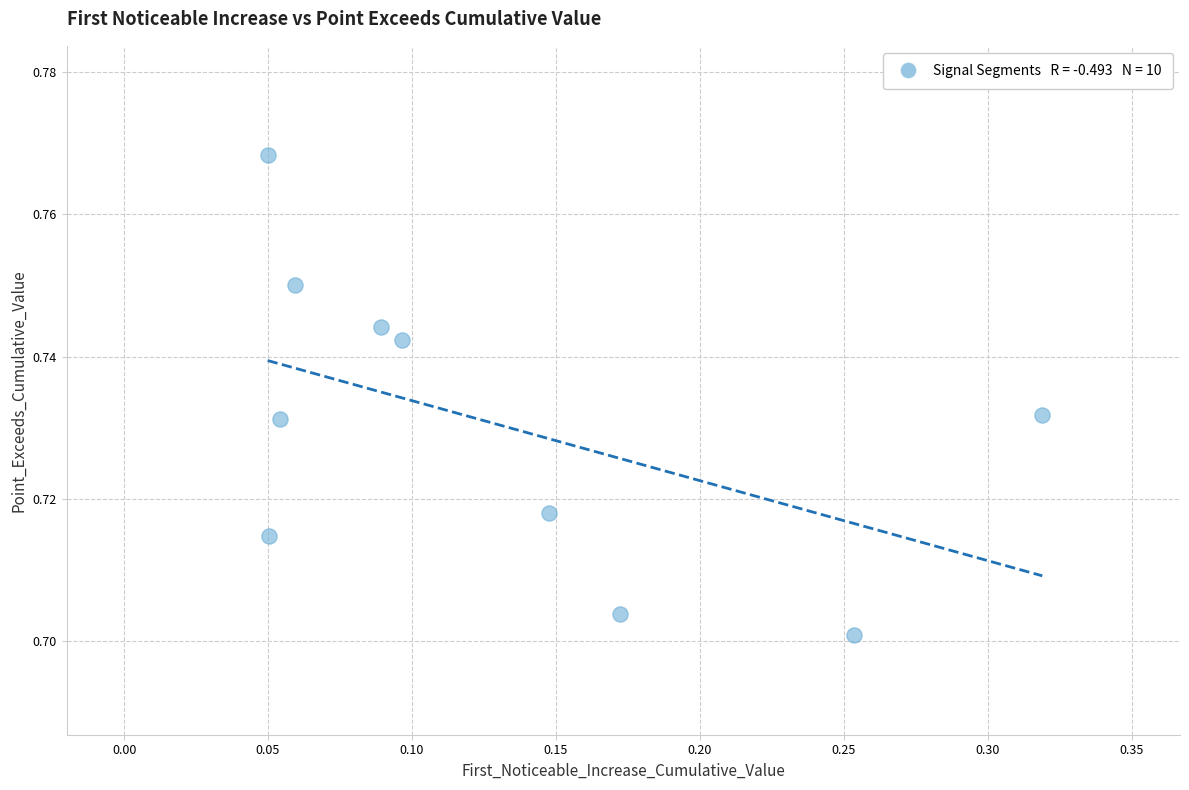

What is the range of X values (max minus min)?

0.3